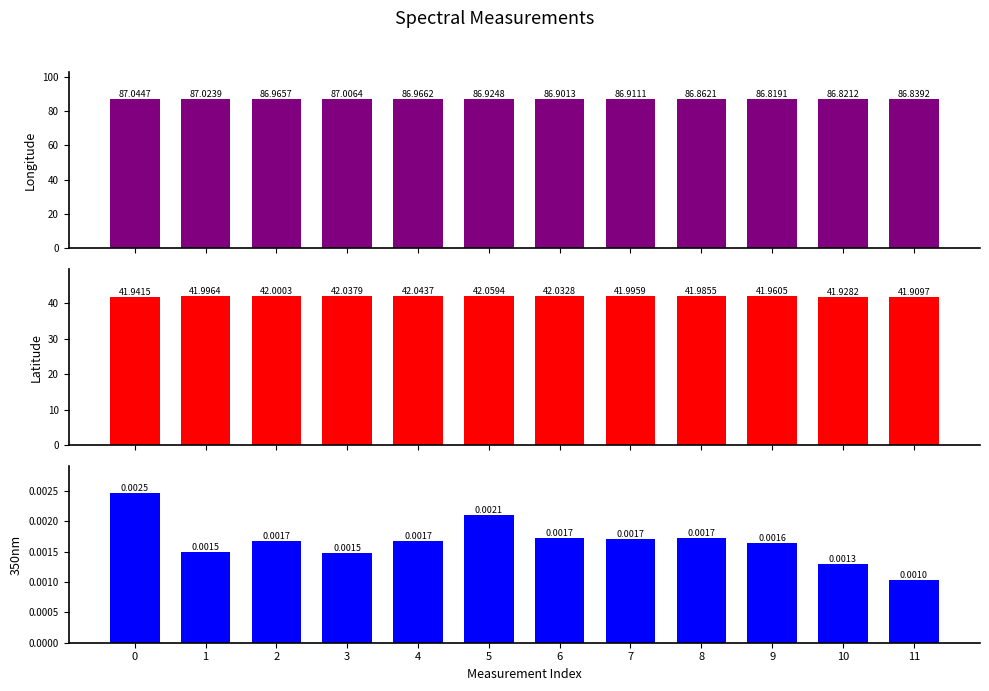

How many categories are shown in the chart?

12